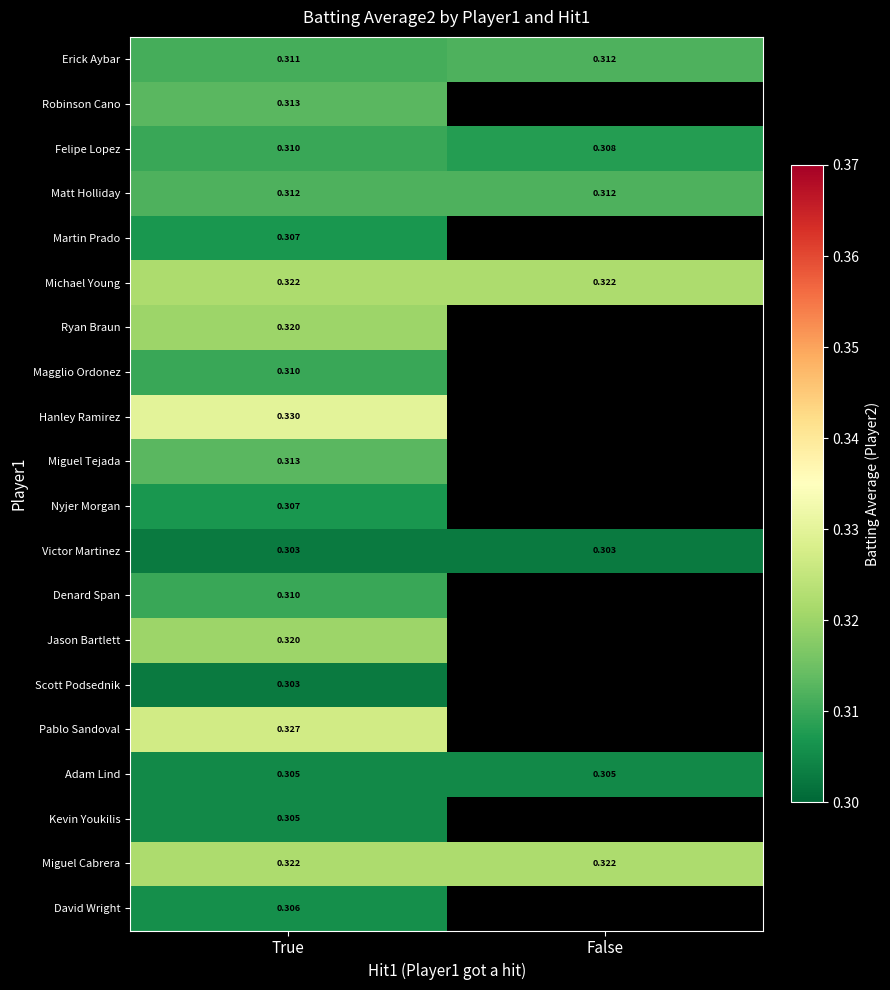

Which category has the lowest value in the Miguel Cabrera series?

True